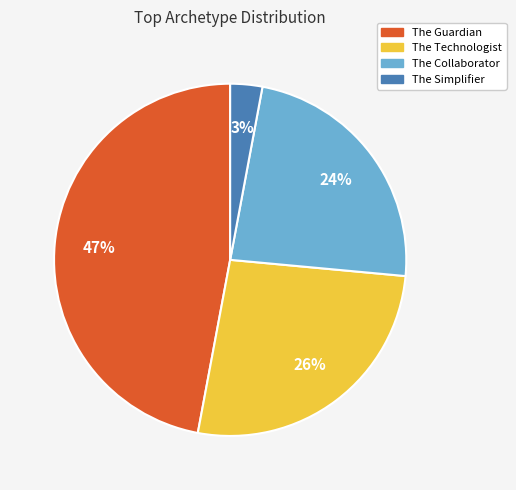

Do The Collaborator and The Guardian together represent more than half of the pie?

Yes